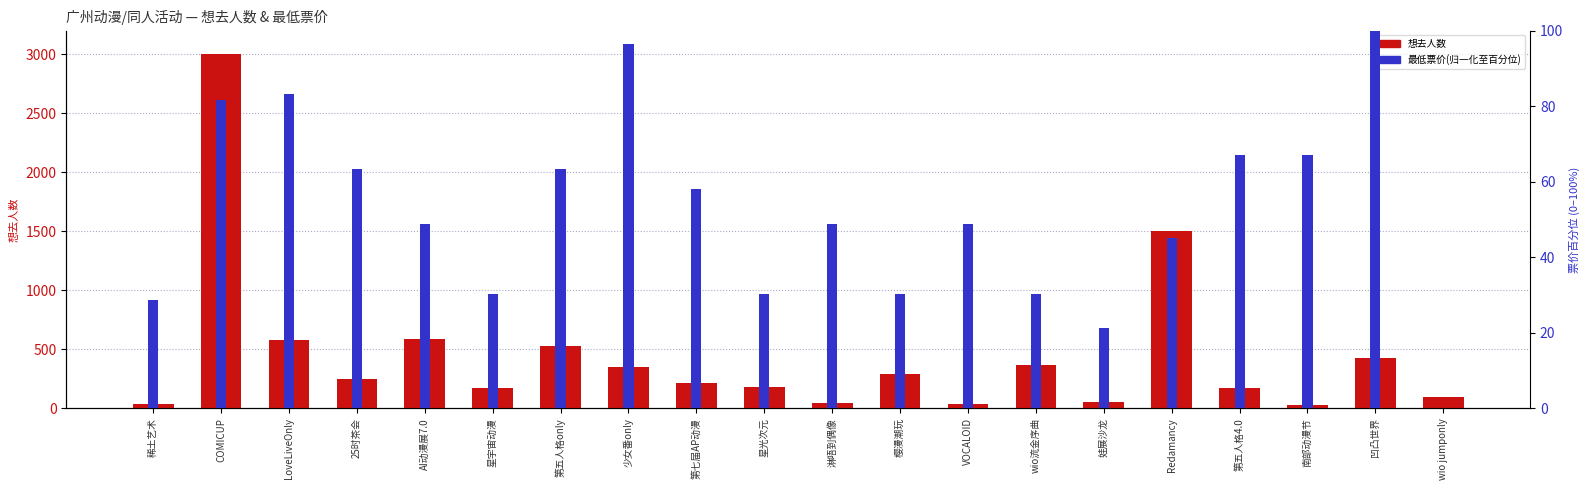

Is it true that 最低票价(归一化) equals 48.8 at VOCALOID?

True